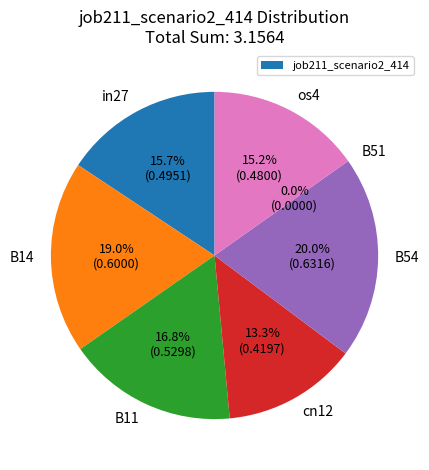

Rank the categories by value from lowest to highest.

B51, cn12, os4, in27, B11, B14, B54